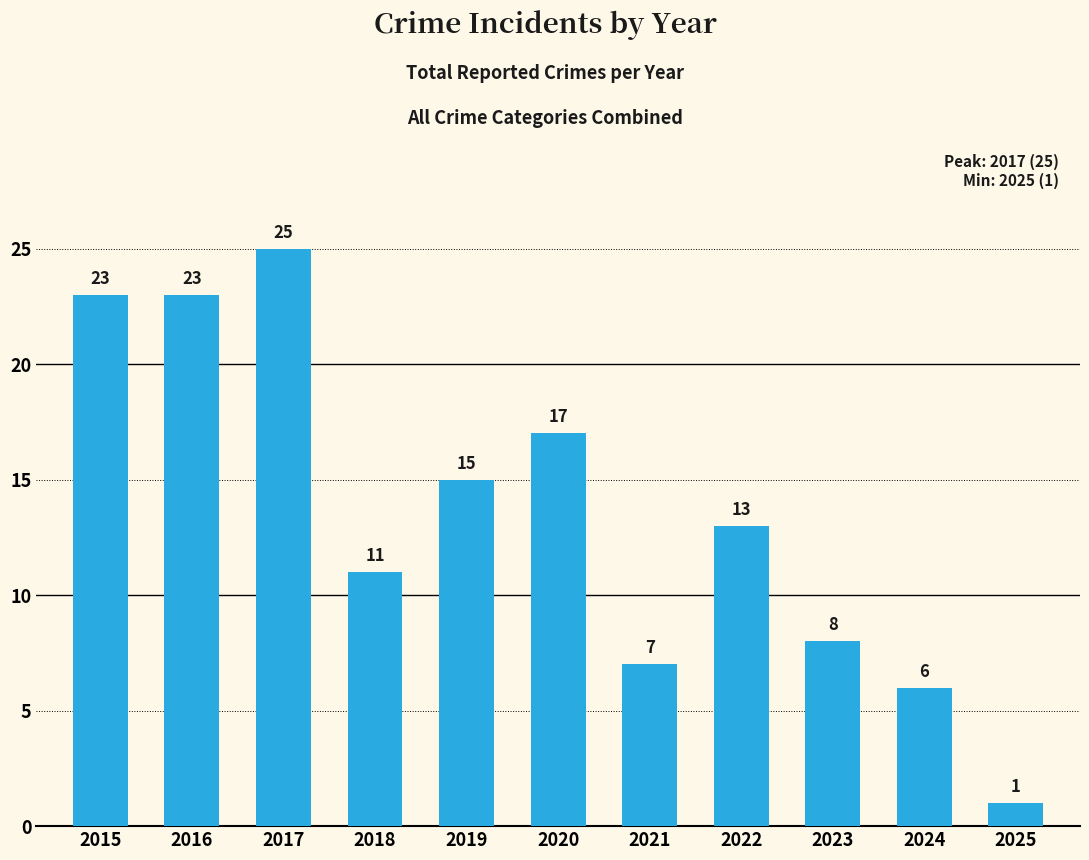

The chart shows a value of 20 at 2022. True or false?

False